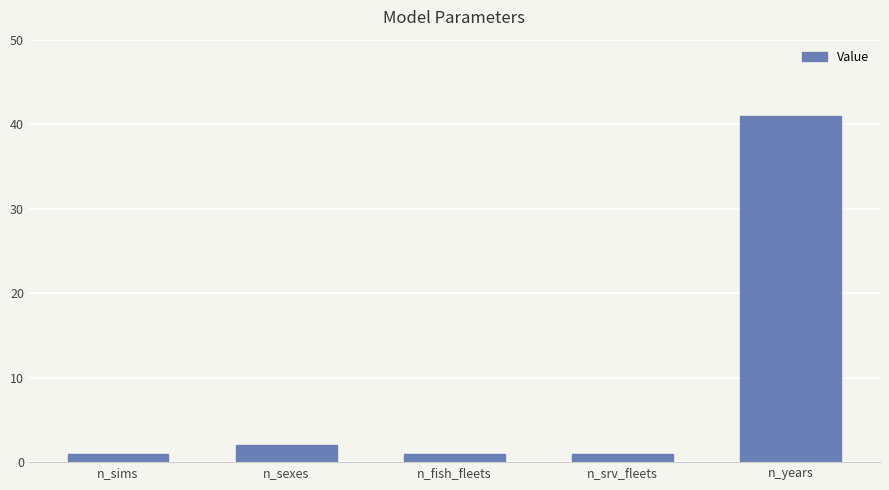

The value at n_fish_fleets is 1. True or false?

True